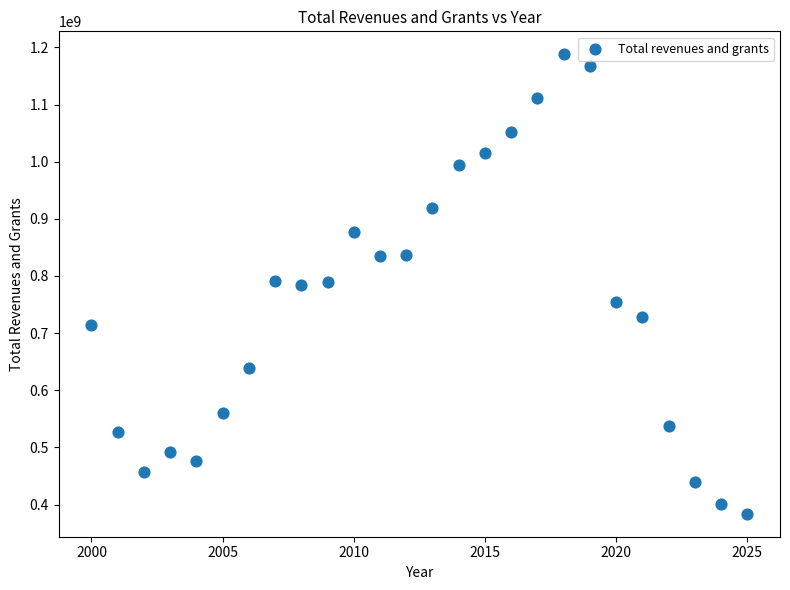

What is the range of Y values (max minus min)?

804089574.7